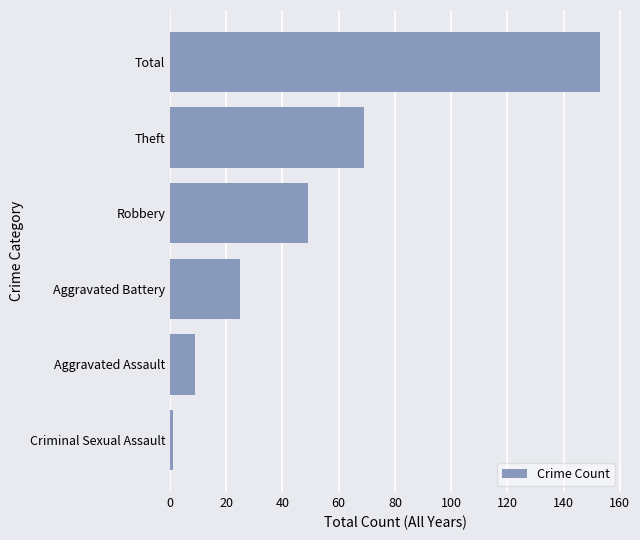

Rank the categories by value from lowest to highest.

Criminal Sexual Assault, Aggravated Assault, Aggravated Battery, Robbery, Theft, Total